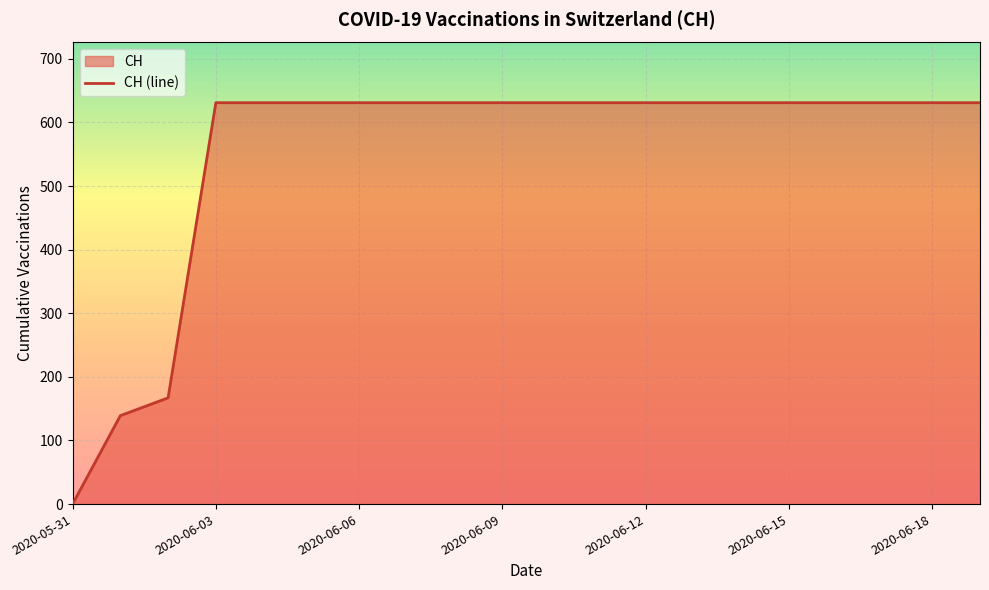

At which category does the chart reach its minimum across all series?

2020-05-31